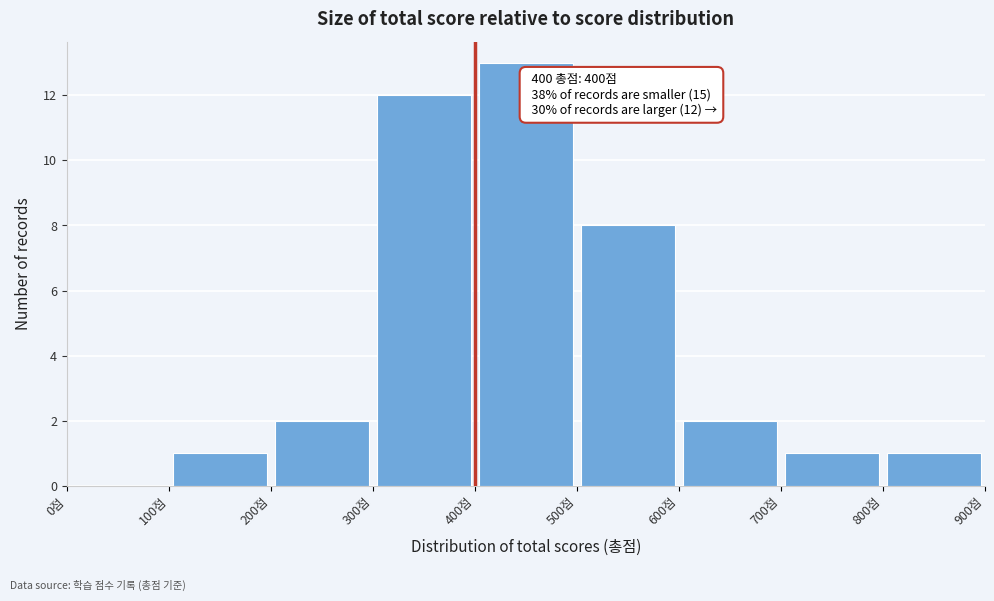

Which range on the x-axis has the tallest bar?

400 to 500